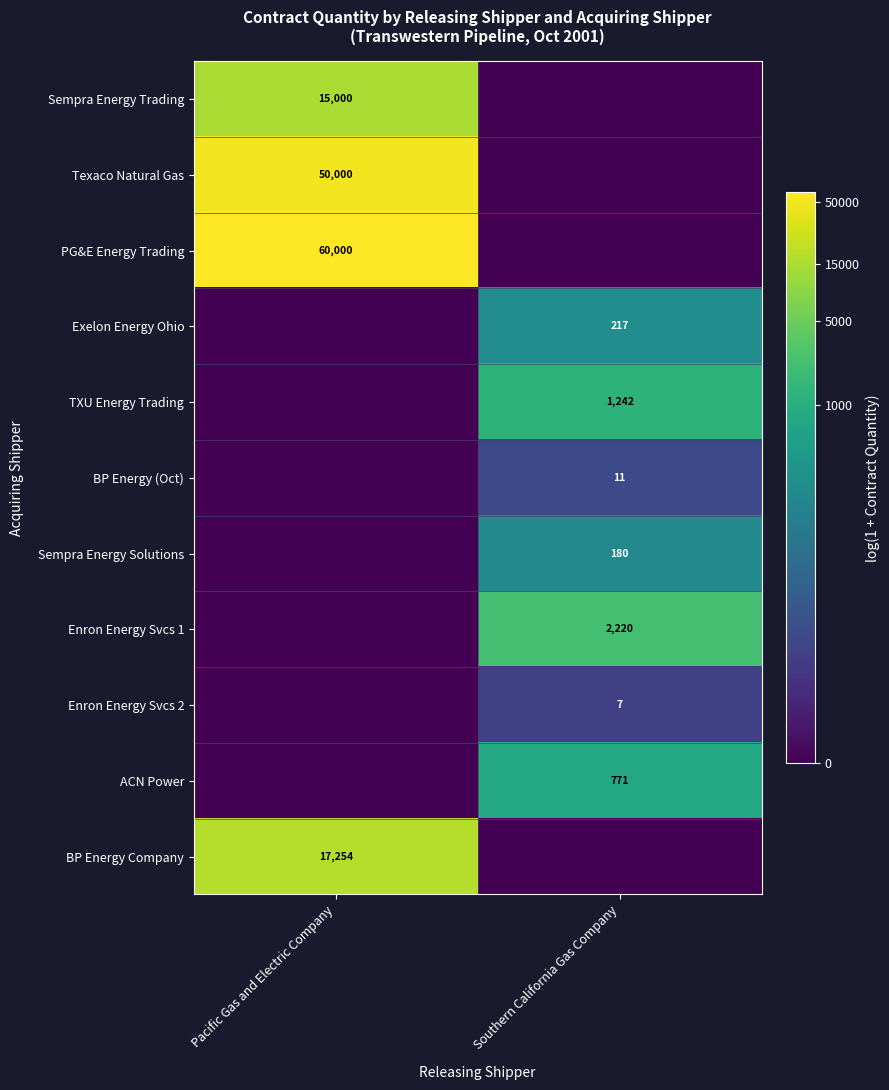

Is the value of Enron Energy Svcs 2 at Southern California Gas Company greater than the value of Texaco Natural Gas at Pacific Gas and Electric Company?

No